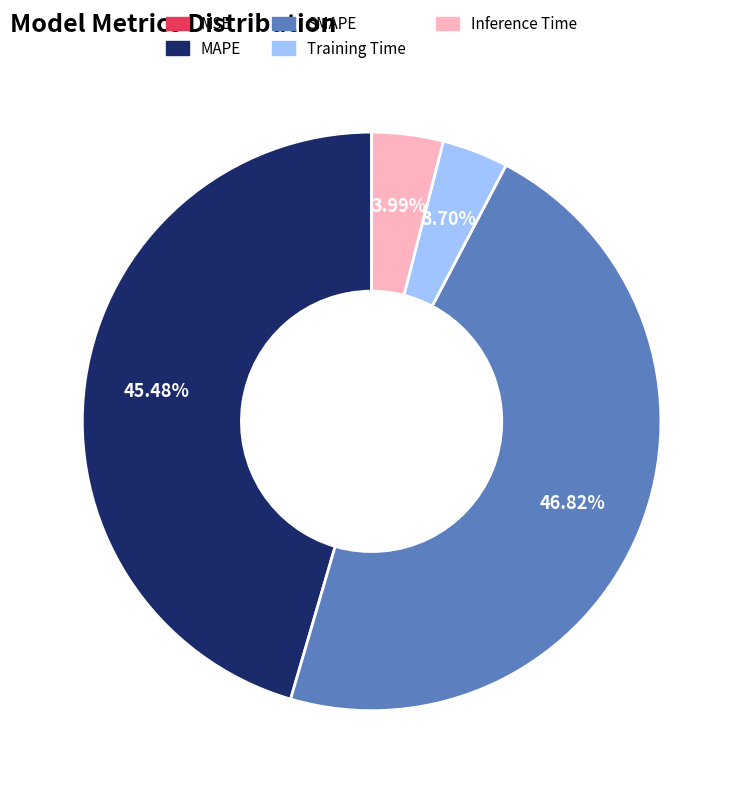

Does any single category account for the majority?

No